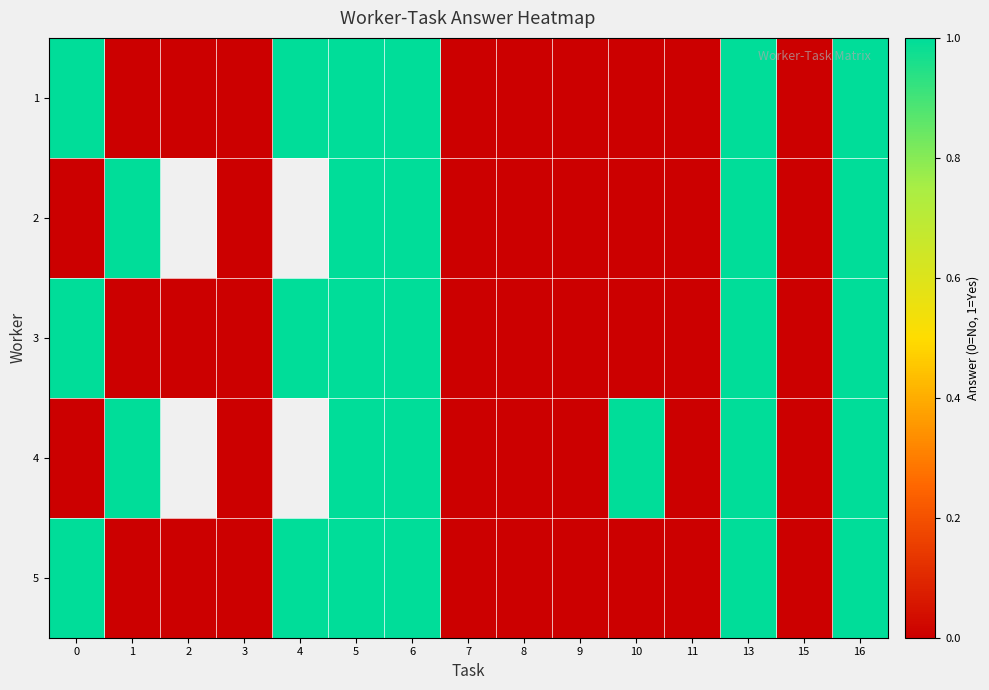

The value of 1 at 11 is 0.3. True or false?

False